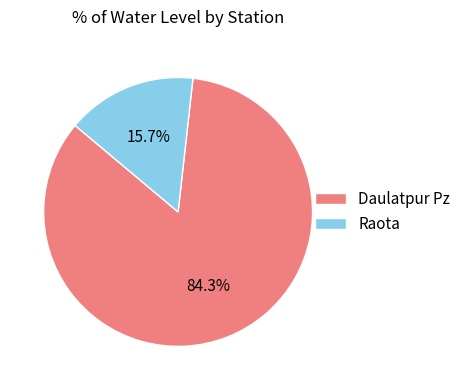

How many slices are in this pie chart?

2